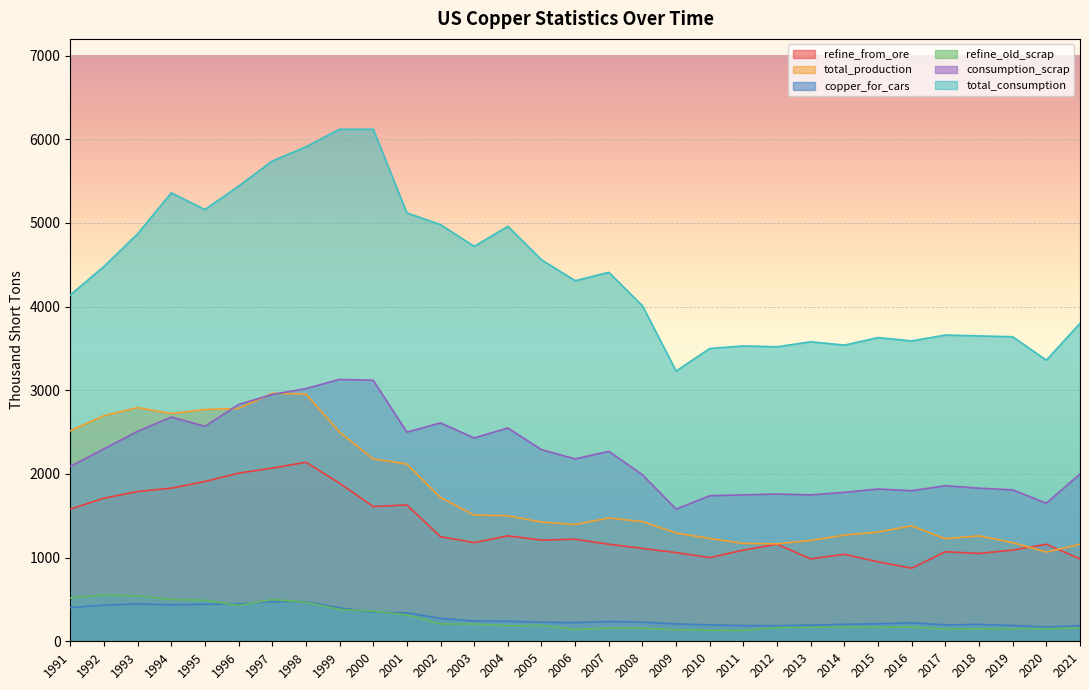

Which series has the widest spread of values?

total_consumption